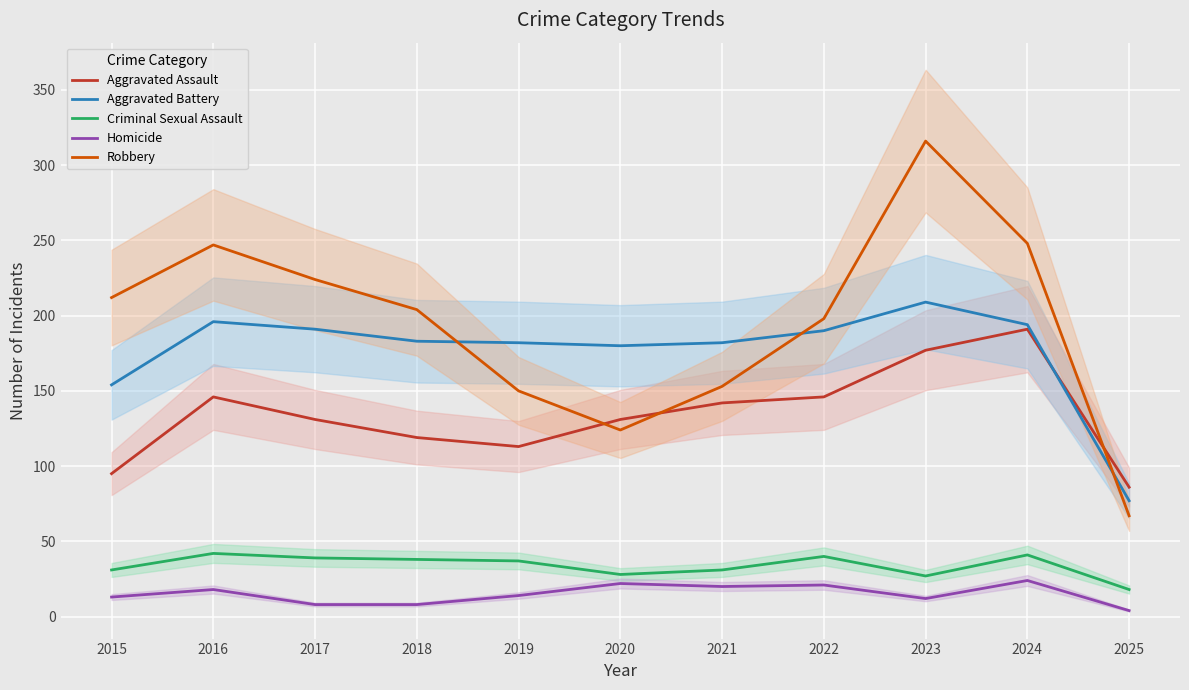

At which label does Homicide reach its minimum?

2025